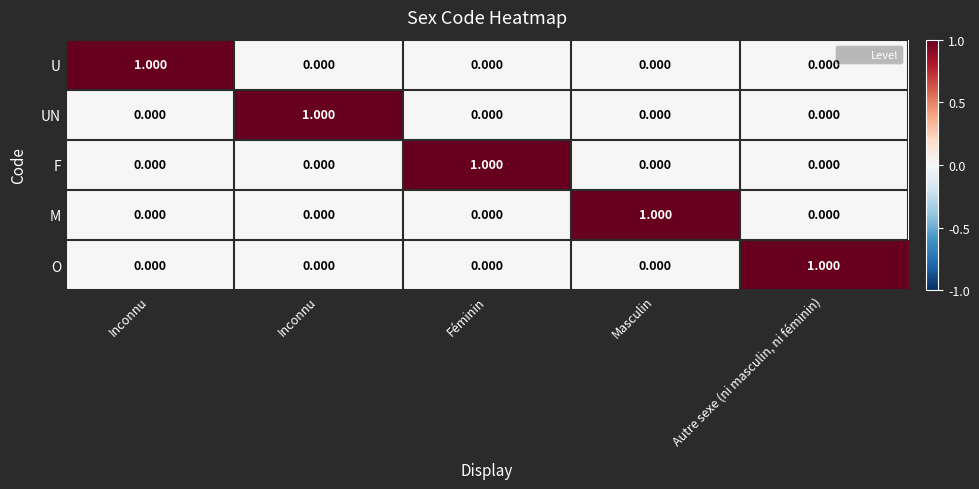

At how many categories does at least one series exceed 0?

5